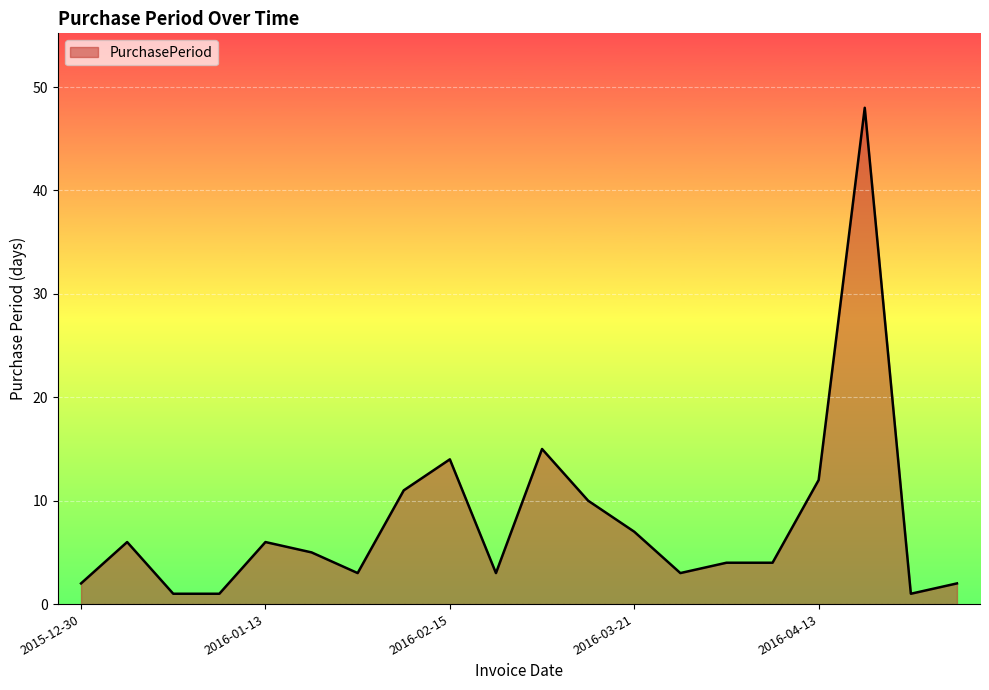

What is the difference between the maximum and minimum values?

47